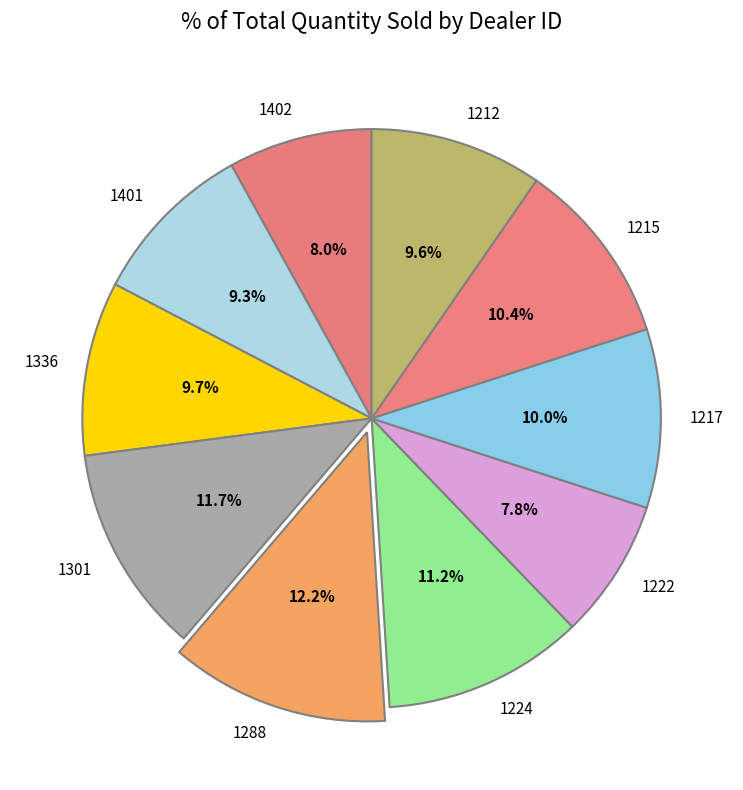

Is it true that 1336 is 18% of the pie?

False